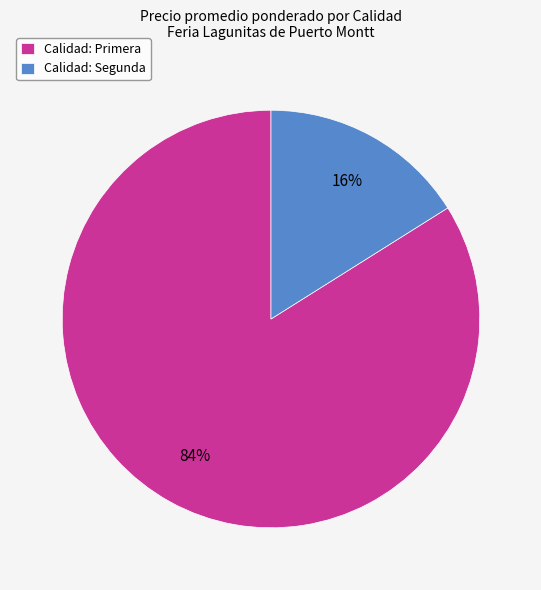

To the nearest percent, what is the difference between the largest and smallest slice percentages?

68%